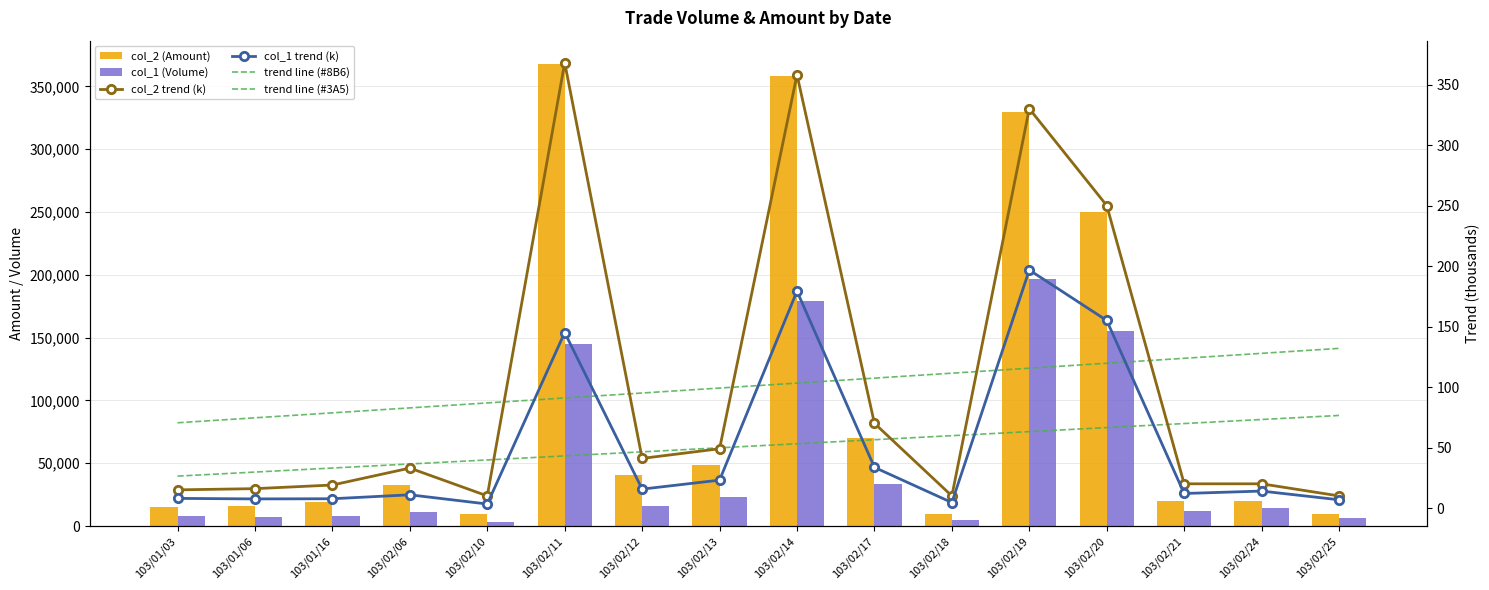

List the labels in order of col_2 (Amount) value, smallest first.

103/02/10, 103/02/18, 103/02/25, 103/01/03, 103/01/06, 103/01/16, 103/02/21, 103/02/24, 103/02/06, 103/02/12, 103/02/13, 103/02/17, 103/02/20, 103/02/19, 103/02/14, 103/02/11